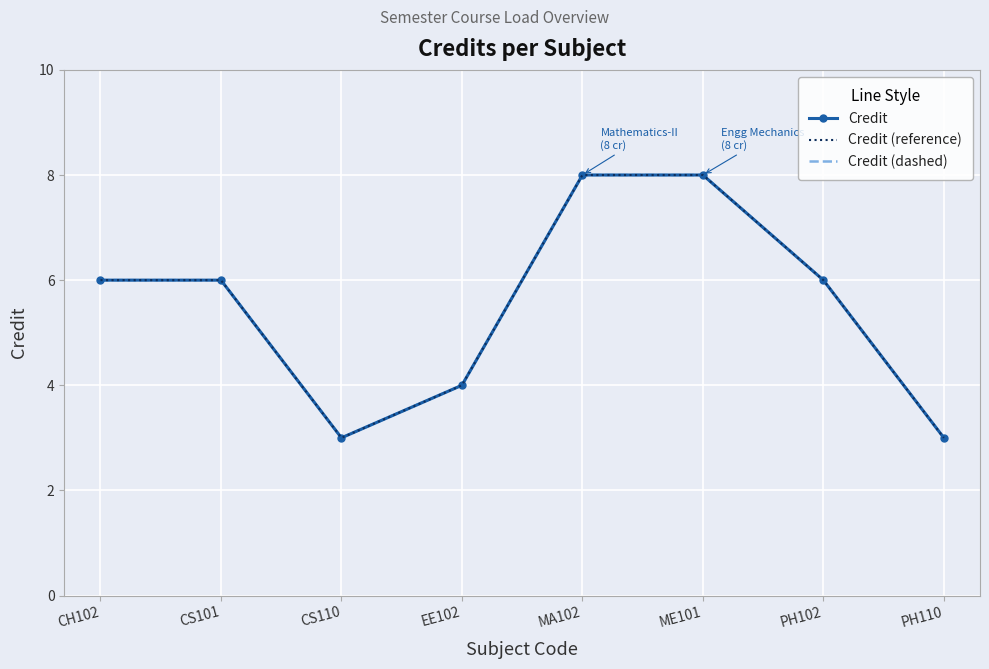

At which label does Credit (dashed) reach its peak?

MA102